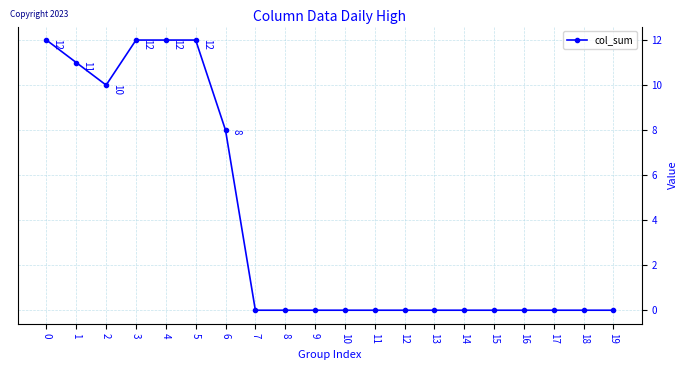

At which category does the data reach its first local valley?

2